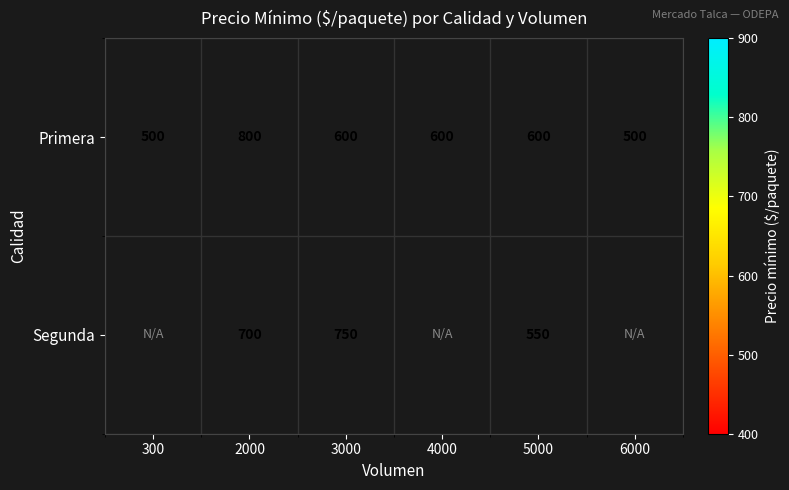

What is the difference between the maximum and minimum values in the Primera series?

300